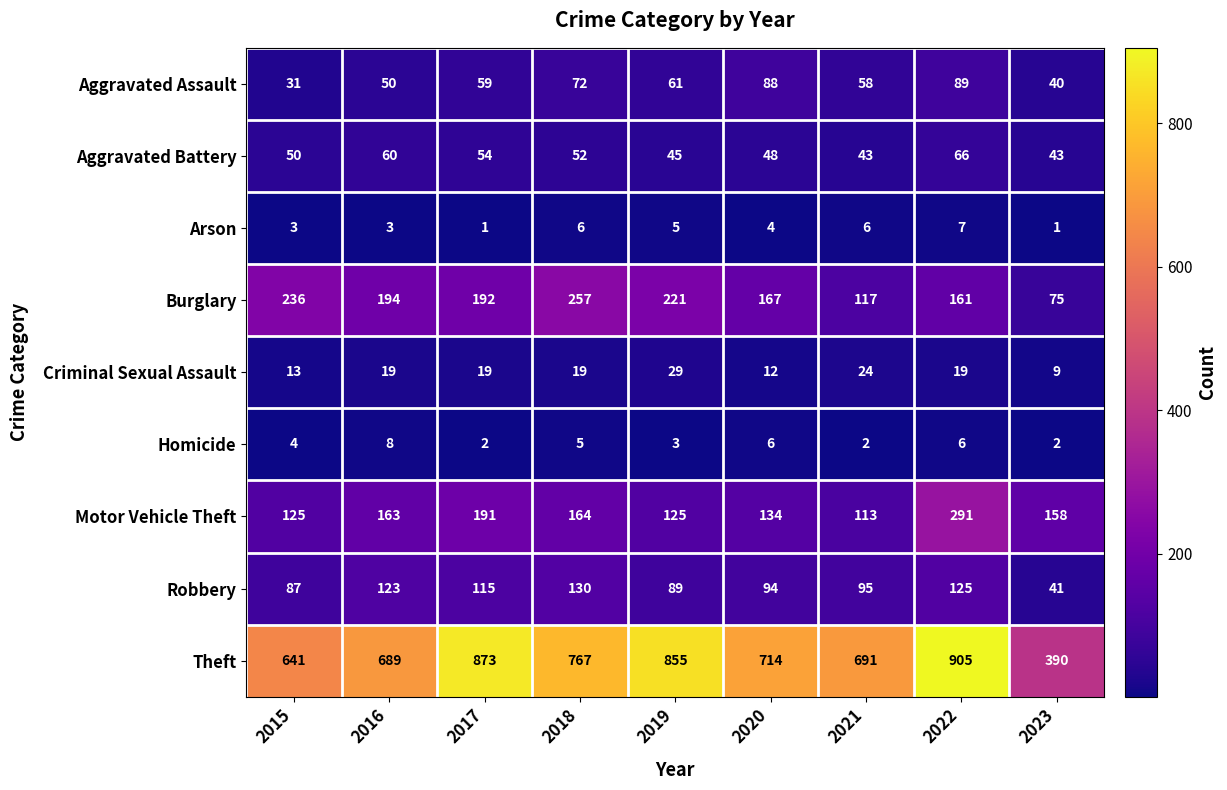

Between 2017 and 2022, which series saw the biggest shift?

Motor Vehicle Theft